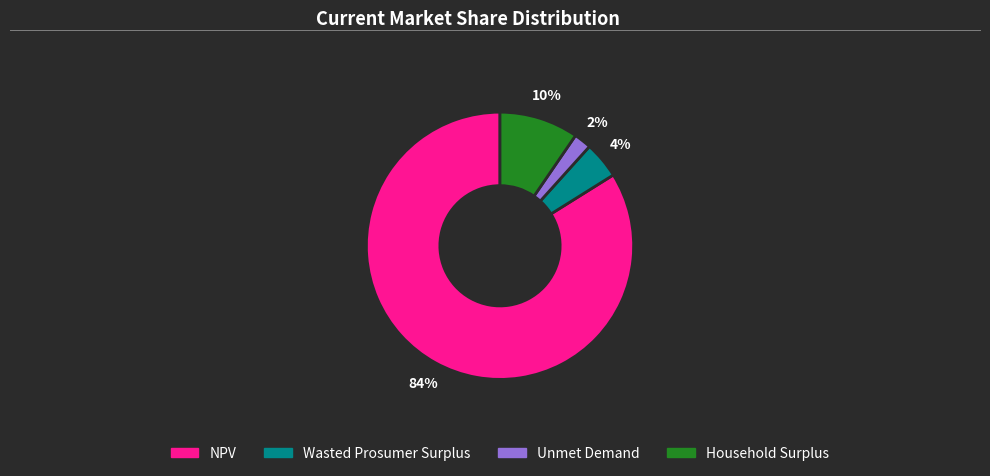

True or false: Unmet Demand accounts for 2% of the total.

True